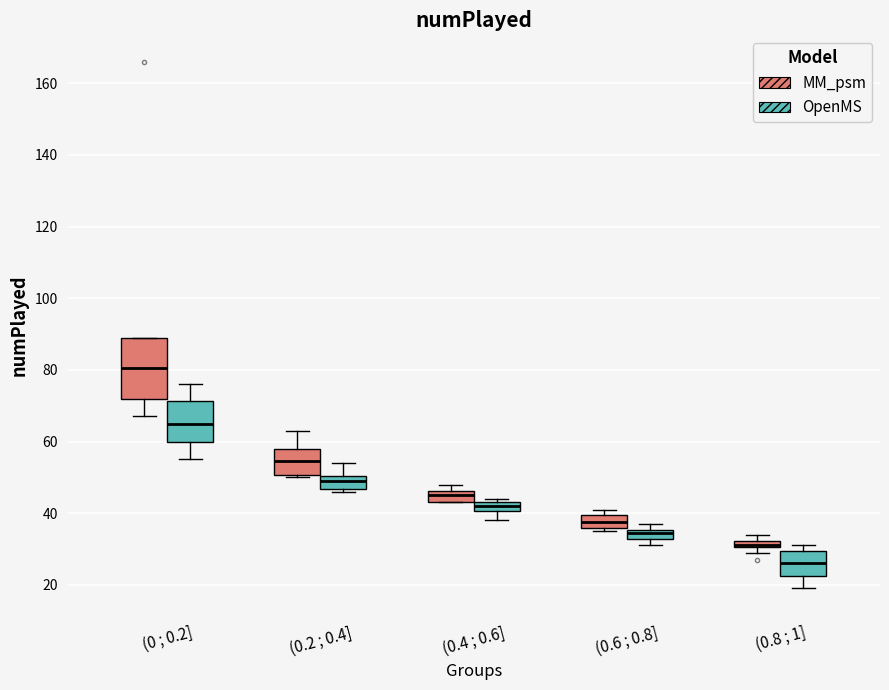

Which box is the tallest, from its lower edge to its upper edge?

(0 ; 0.2] (MM_psm)